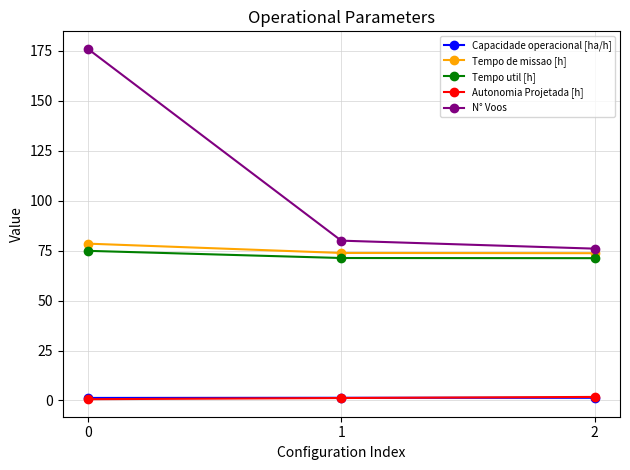

What is the difference between the maximum and minimum values in the Tempo de missao [h] series?

4.8